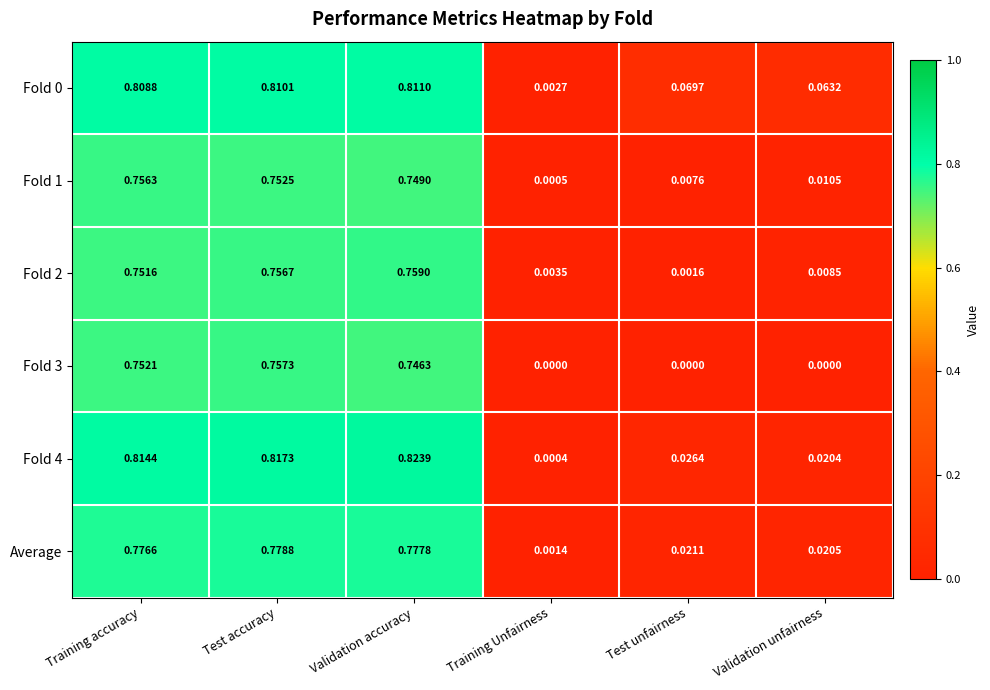

Which category has the highest value across all series?

Validation accuracy